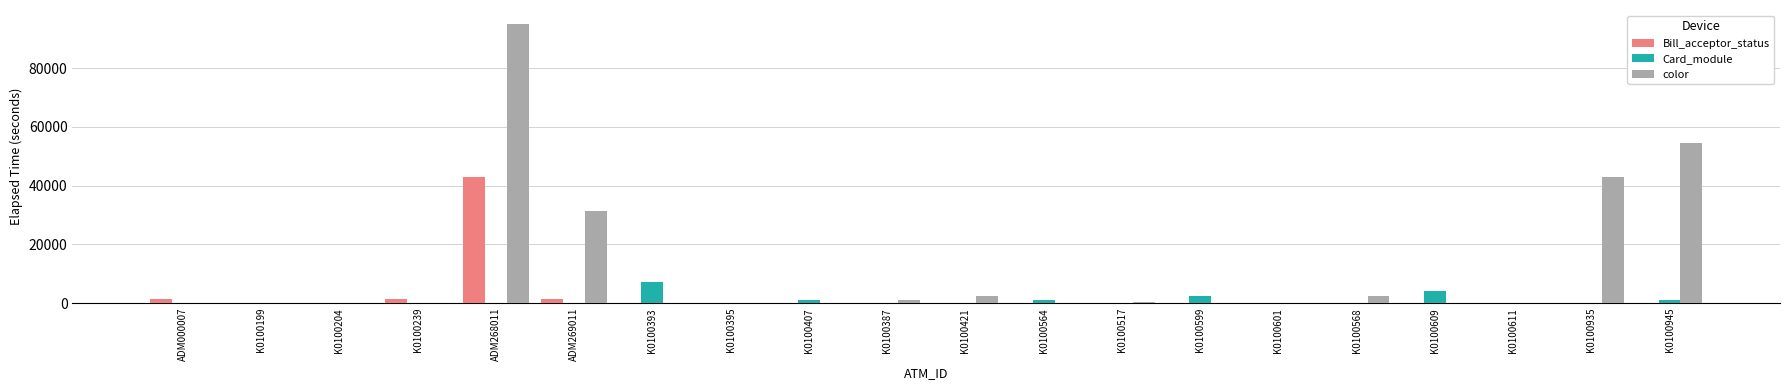

Between ADM268011 and K0100568, which series saw the biggest shift?

color